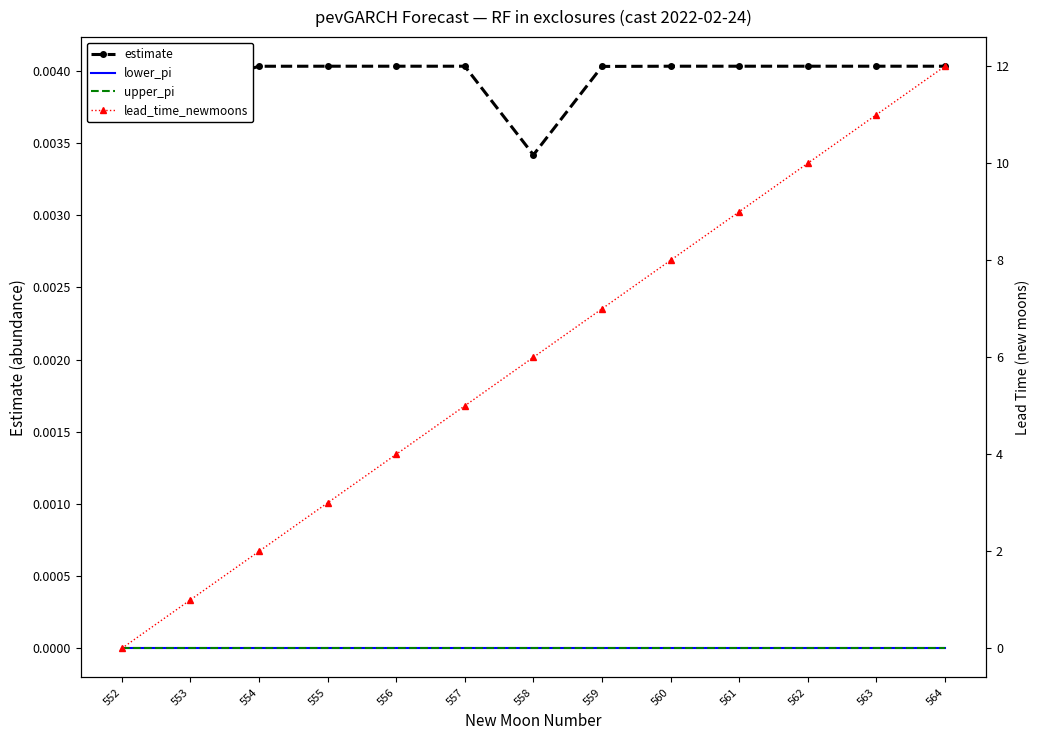

Which series has the largest total across all categories?

lead_time_newmoons